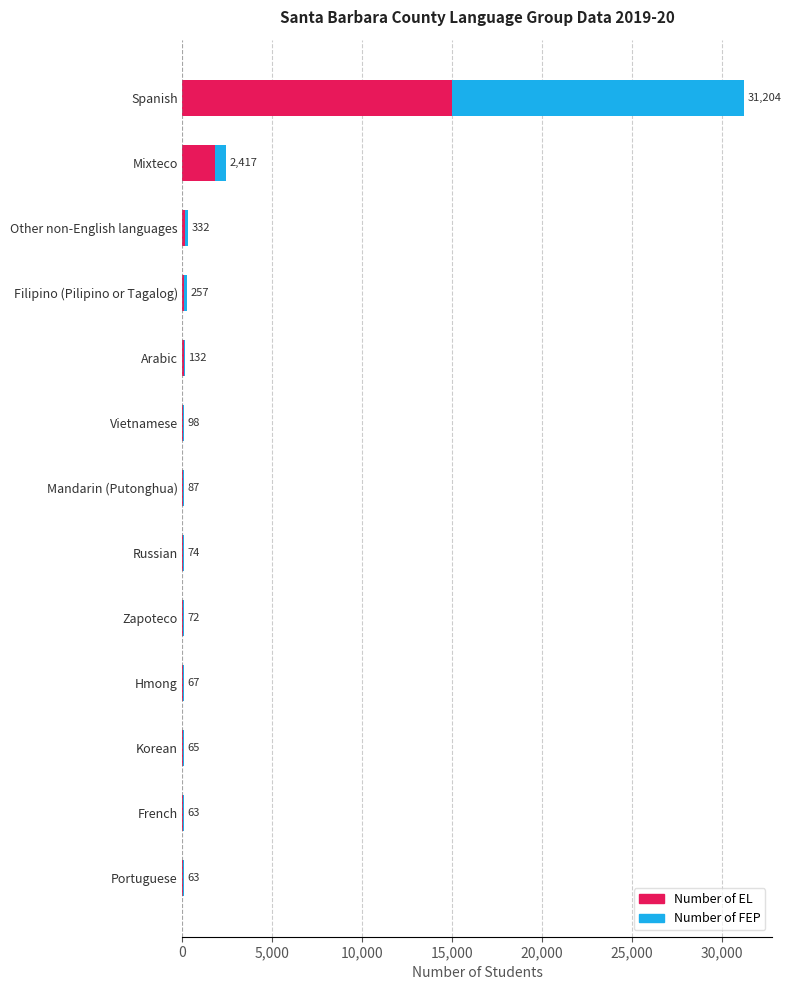

Reading left to right, transcribe all the data shown in this chart.

Number of EL: 14994	1811	120	74	70	46	34	18	55	16	20	12	17
Number of FEP: 16210	606	212	183	62	52	53	56	17	51	45	51	46